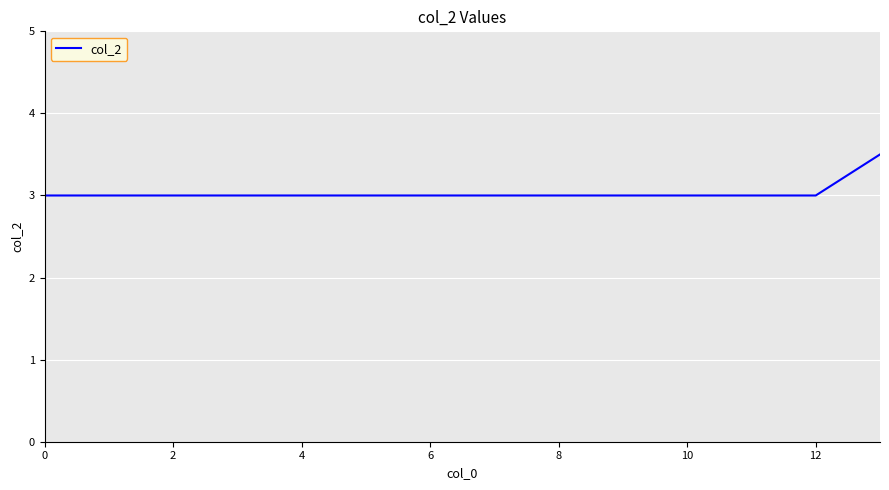

What is the greatest value displayed?

3.5